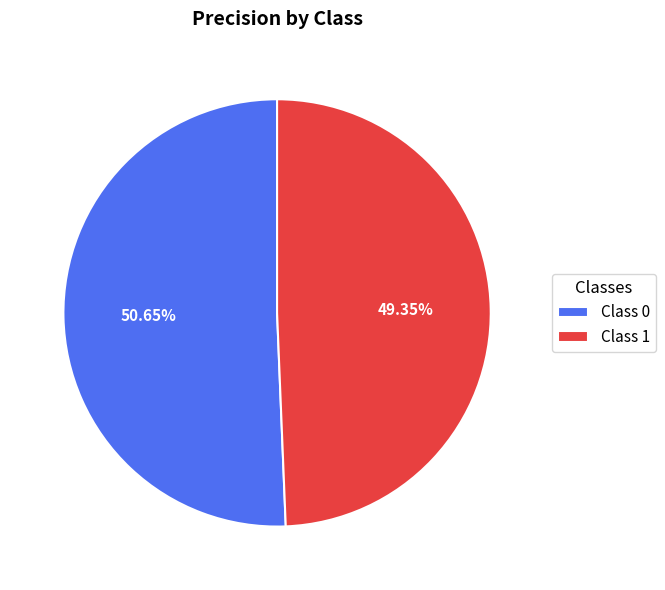

Is the sum of Class 0 and Class 1 greater than half?

Yes